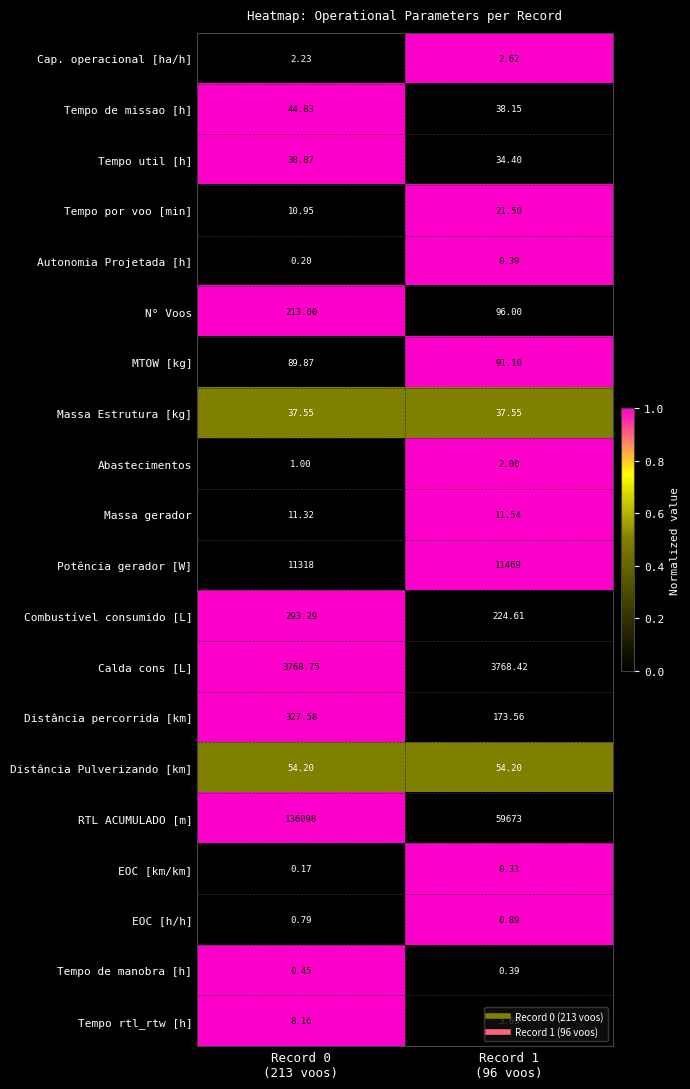

Which series has the largest range (max minus min)?

RTL ACUMULADO [m]